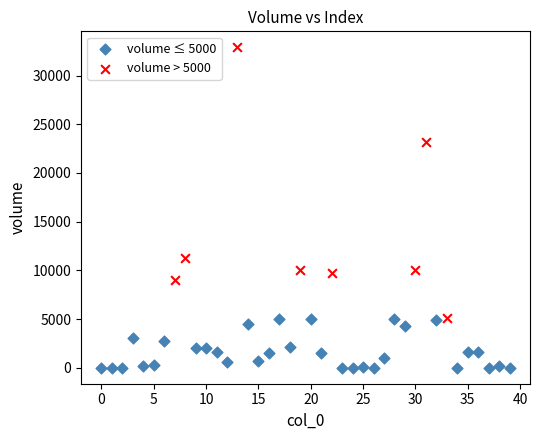

Which series contains the highest Y value?

volume > 5000